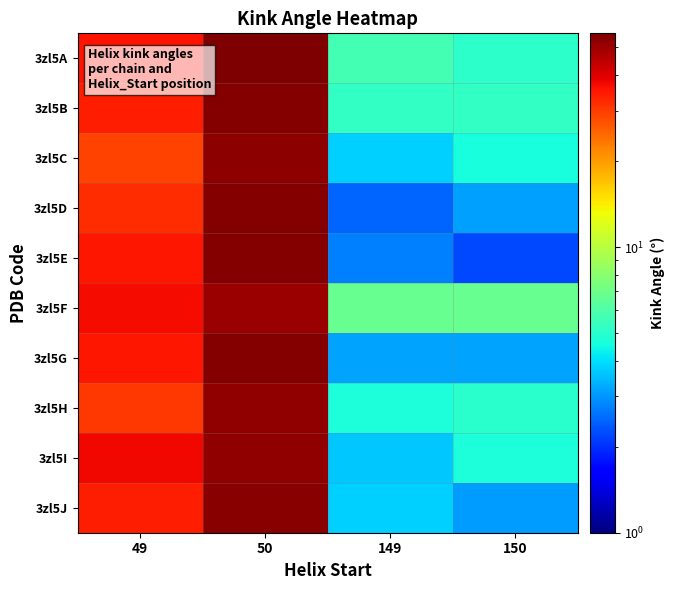

At which category is the sum across all series the highest?

50